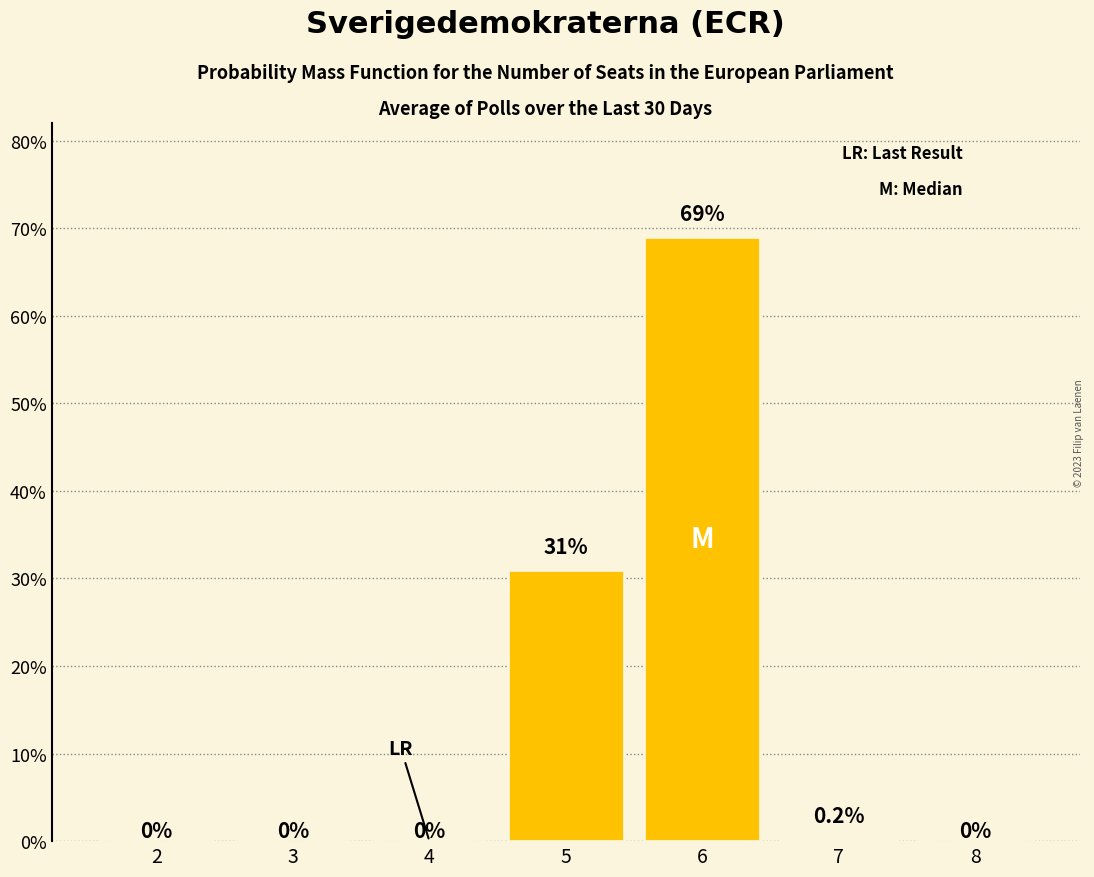

Reading right to left, list all the values displayed in this chart.

8=0.0	7=0.2	6=69.0	5=31.0	4=0.0	3=0.0	2=0.0